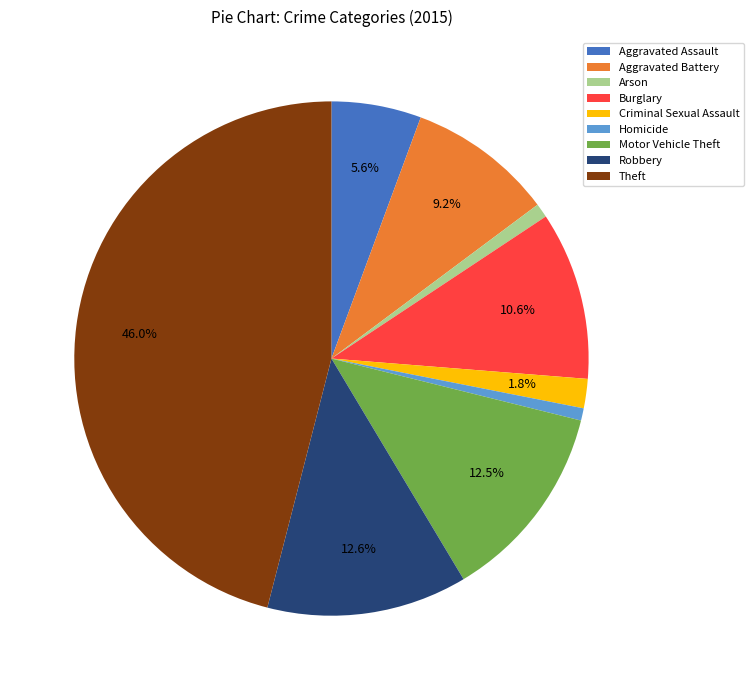

To the nearest percent, what portion does Homicide represent?

1%